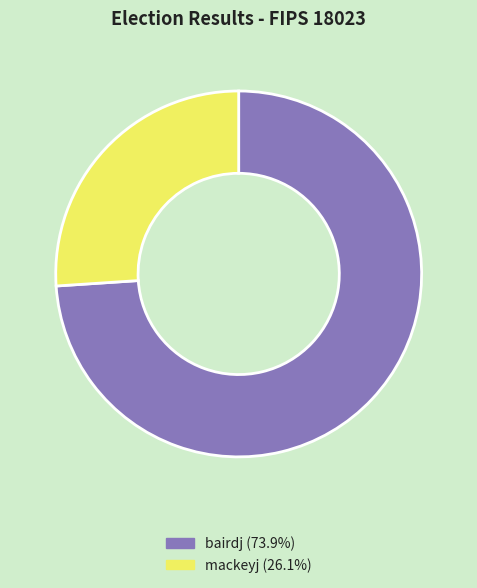

Combined, do mackeyj and bairdj account for over 50%?

Yes